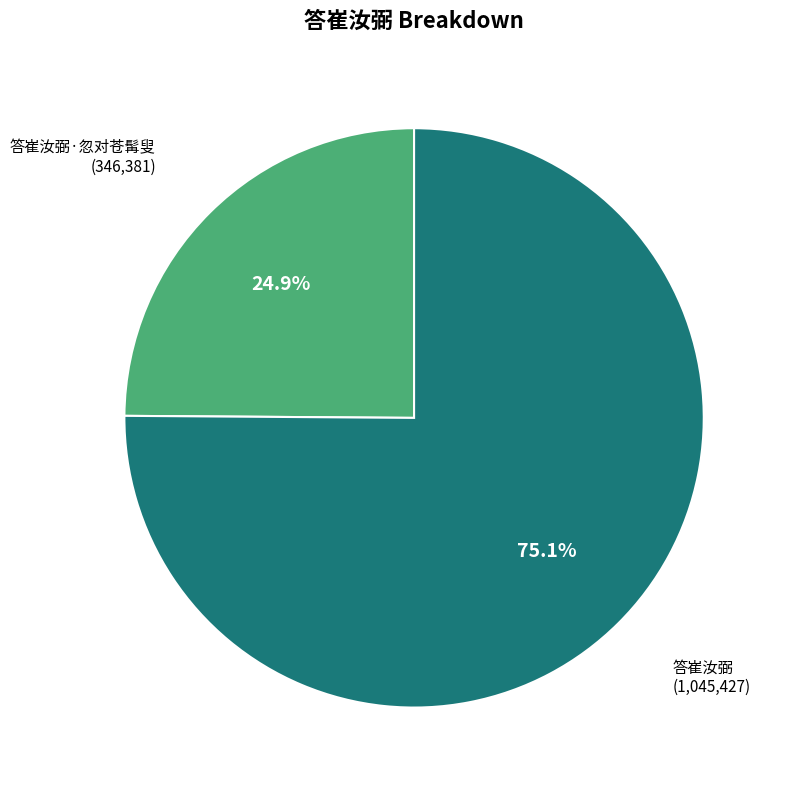

To the nearest percent, what is the difference between the 答崔汝弼·忽对苍髯叟 and 答崔汝弼 slice percentages?

50%